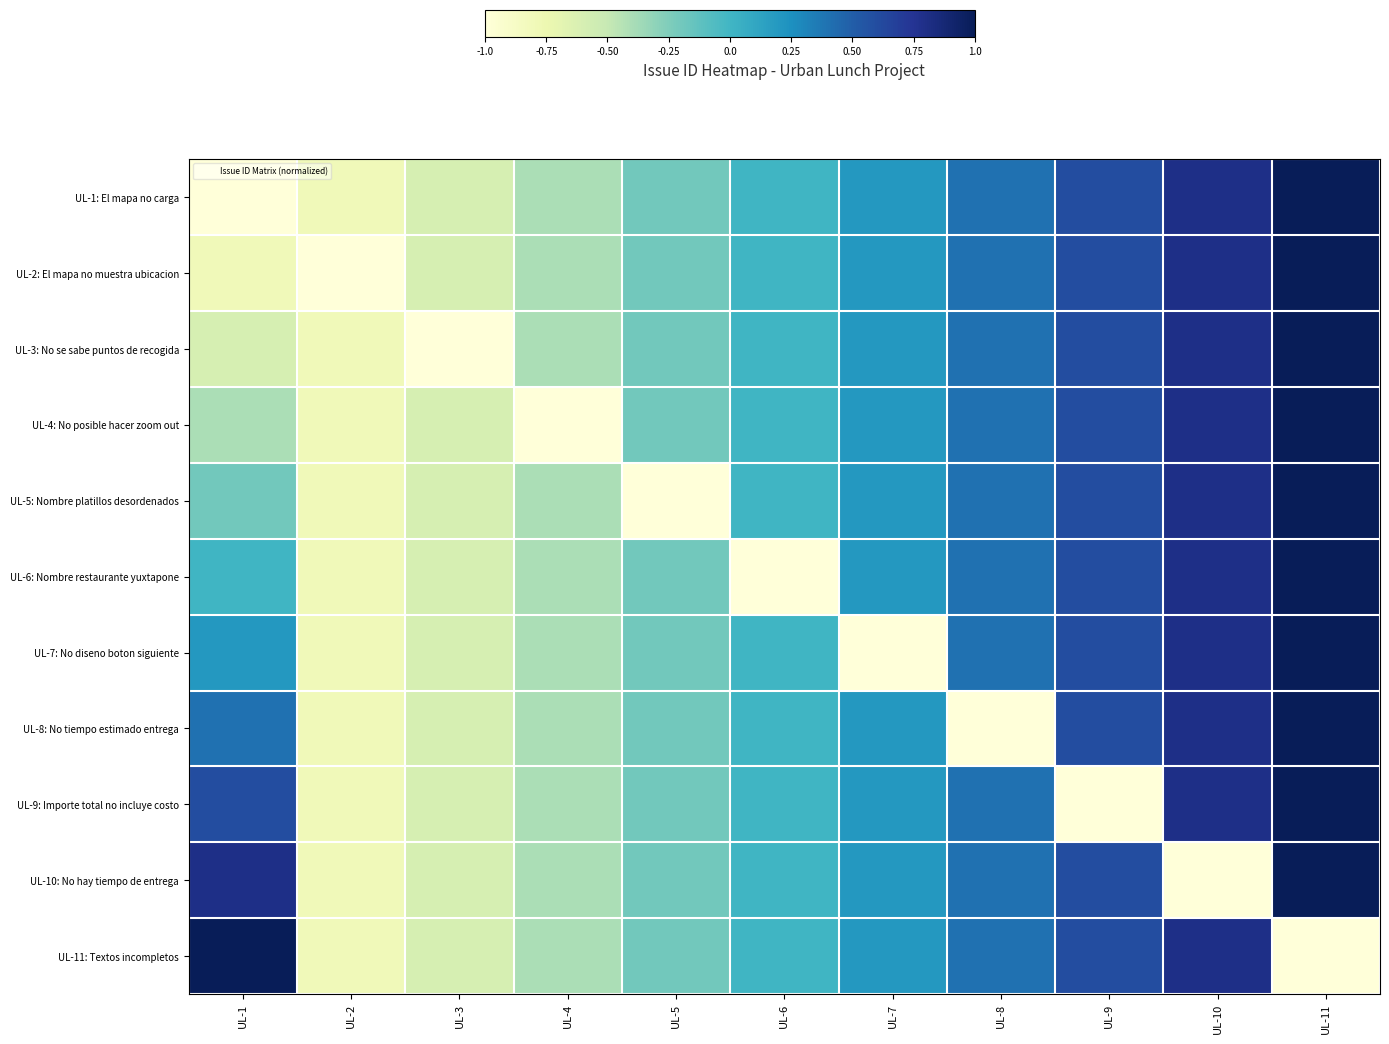

What is the maximum value shown in the chart?

1.0